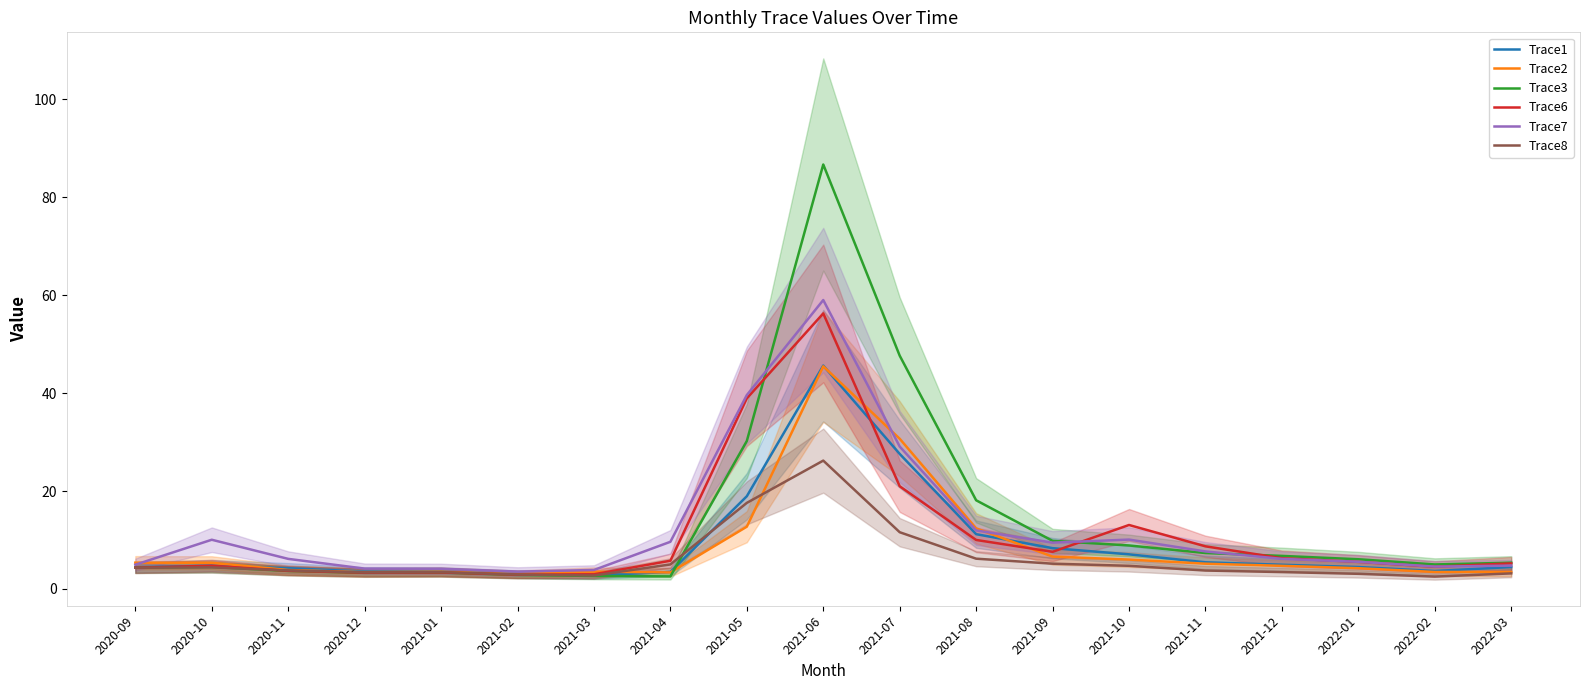

Rank the series at 2021-05 from highest to lowest value.

Trace7, Trace6, Trace3, Trace1, Trace8, Trace2